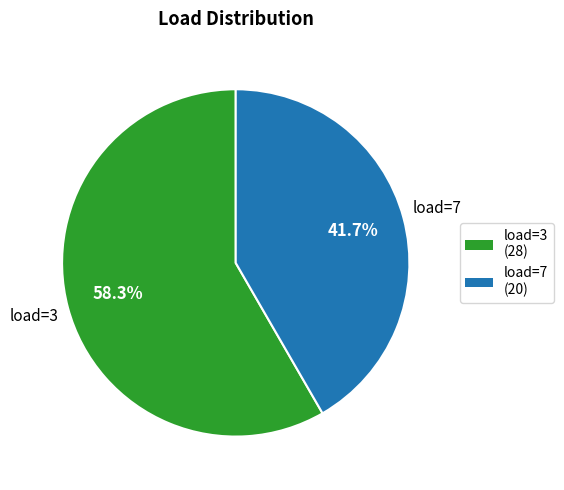

To the nearest percent, what is the combined percentage of load=3 and load=7?

100%